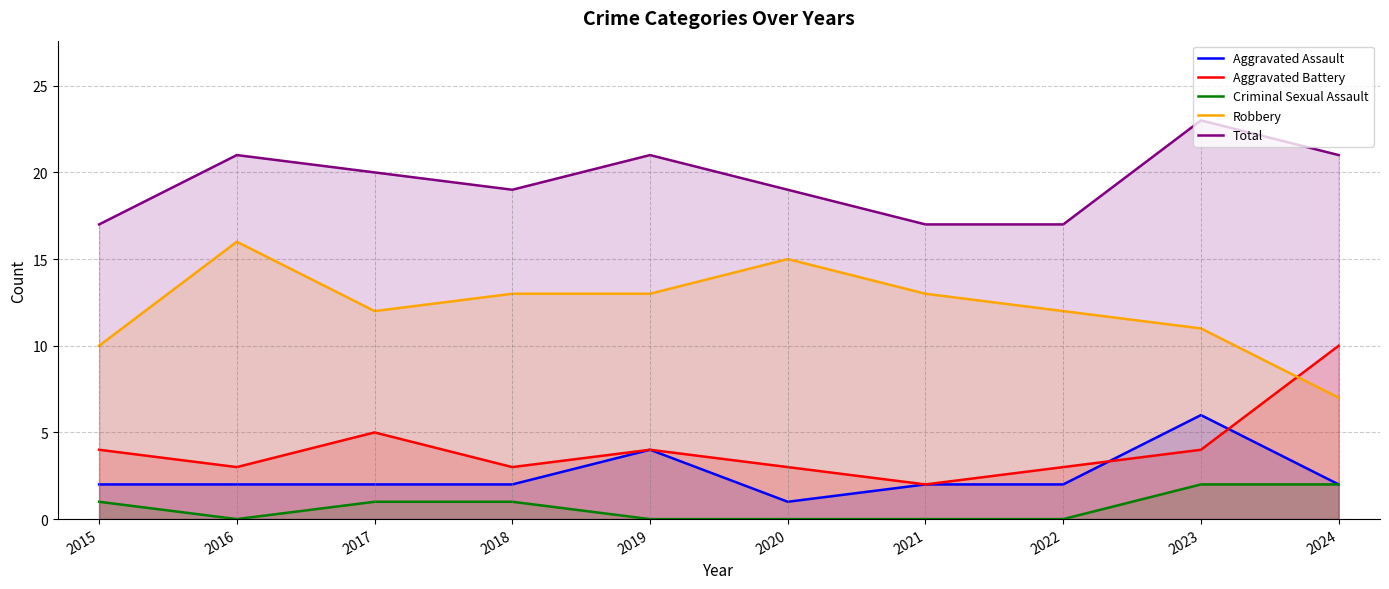

What is the spread (max minus min) of values at 2019?

21